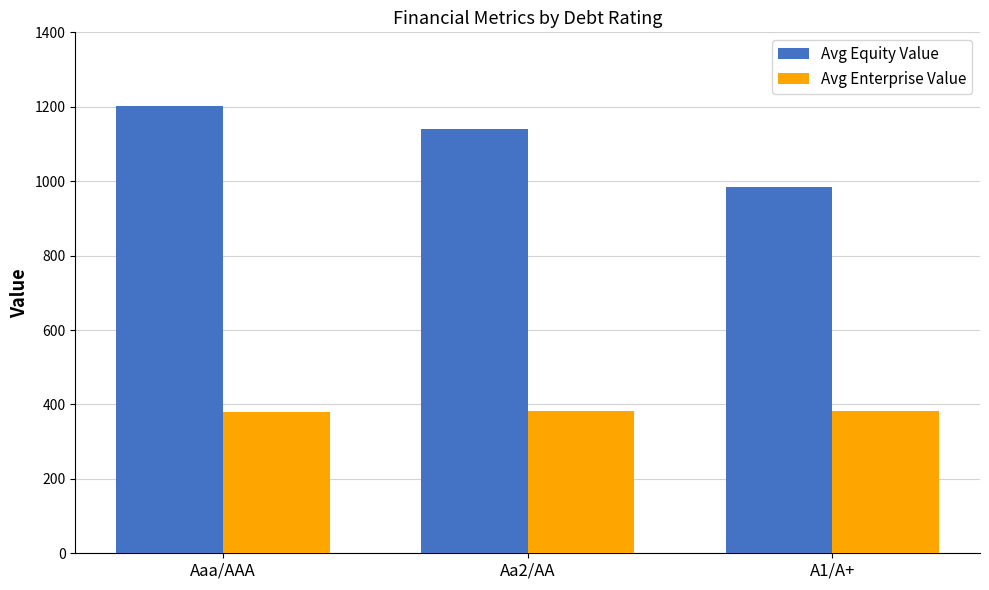

What is the maximum value for Avg Enterprise Value?

383.6